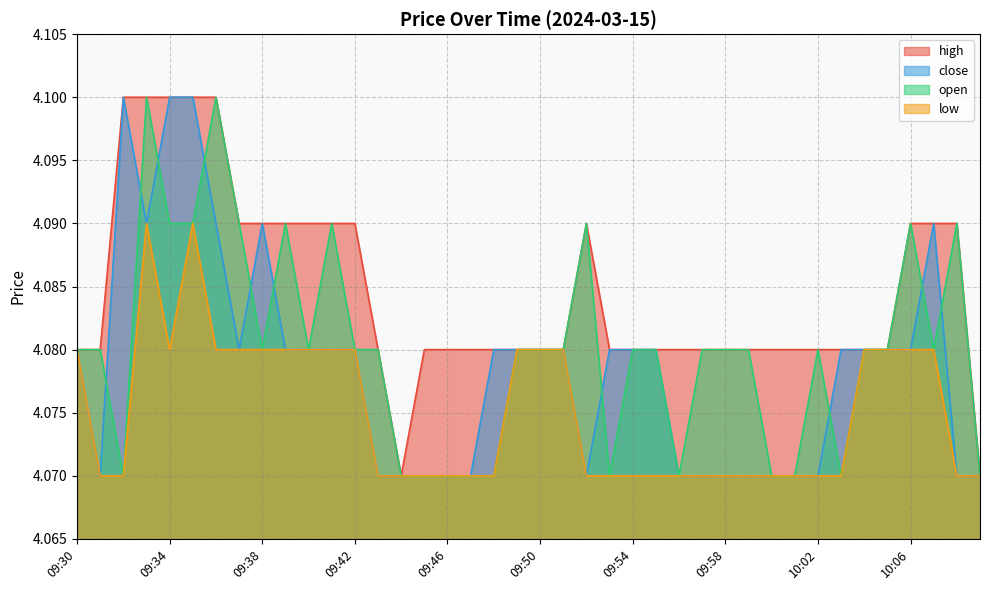

What are all the series names shown in the legend?

high, close, open, low